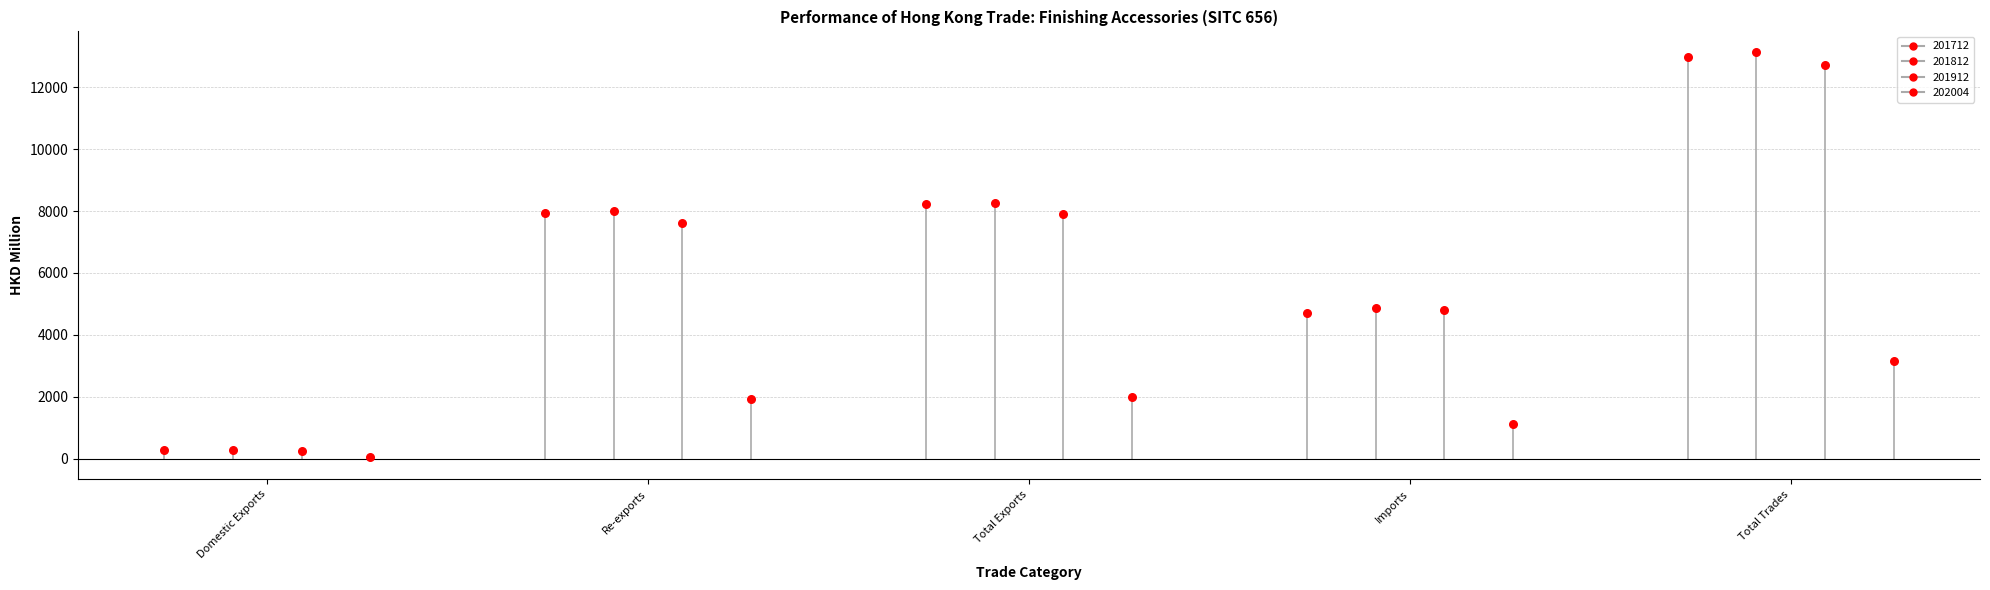

What are all the series names shown in the legend?

201712, 201812, 201912, 202004